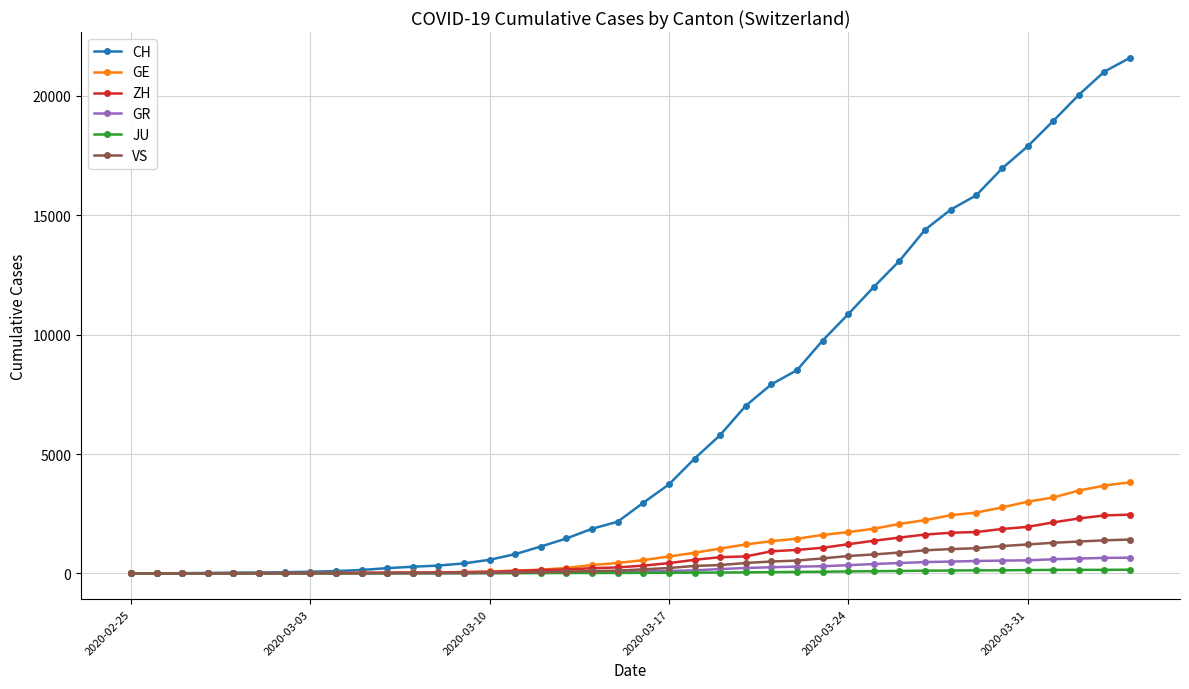

Which series has the largest range (max minus min)?

CH